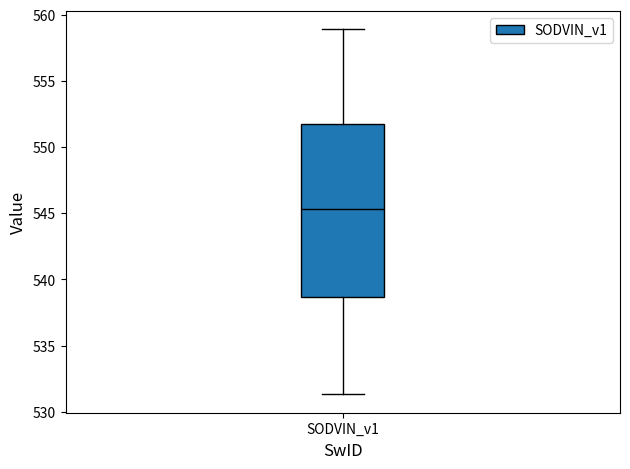

Transcribe this box plot: give where the median line is, the range the box spans, and where the two whiskers end, as read against the y-axis. The values are not printed on the chart, so give them approximately, as read against the axis.

median 545.5, box 538.5 to 551.5, whiskers 531.5 to 559.0